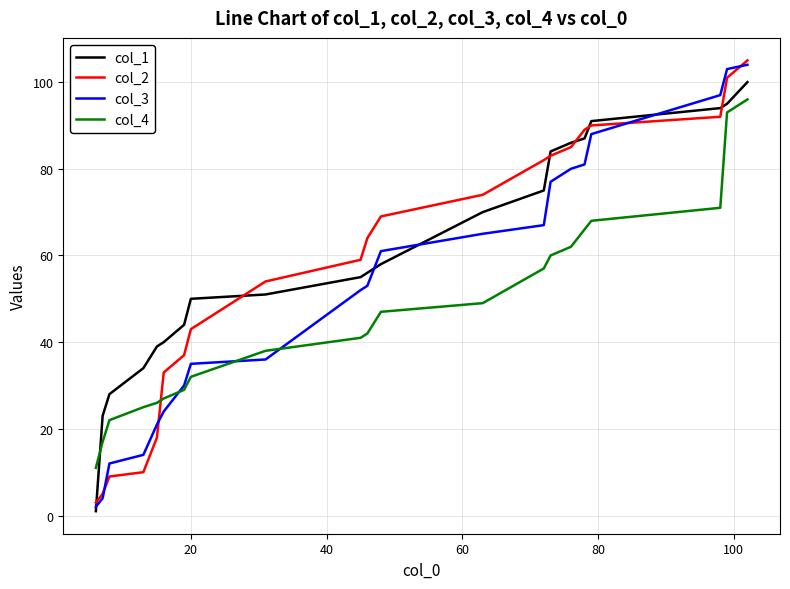

List the series in order of their overall mean, lowest first.

col_4, col_3, col_2, col_1